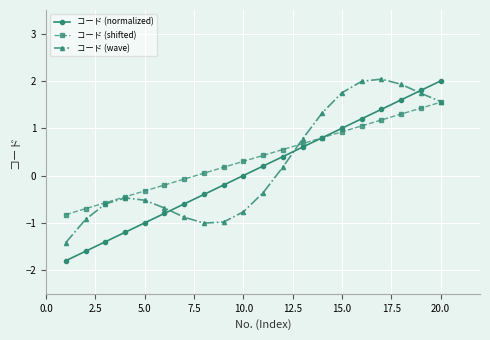

What are all the series names shown in the legend?

コード (normalized), コード (shifted), コード (wave)